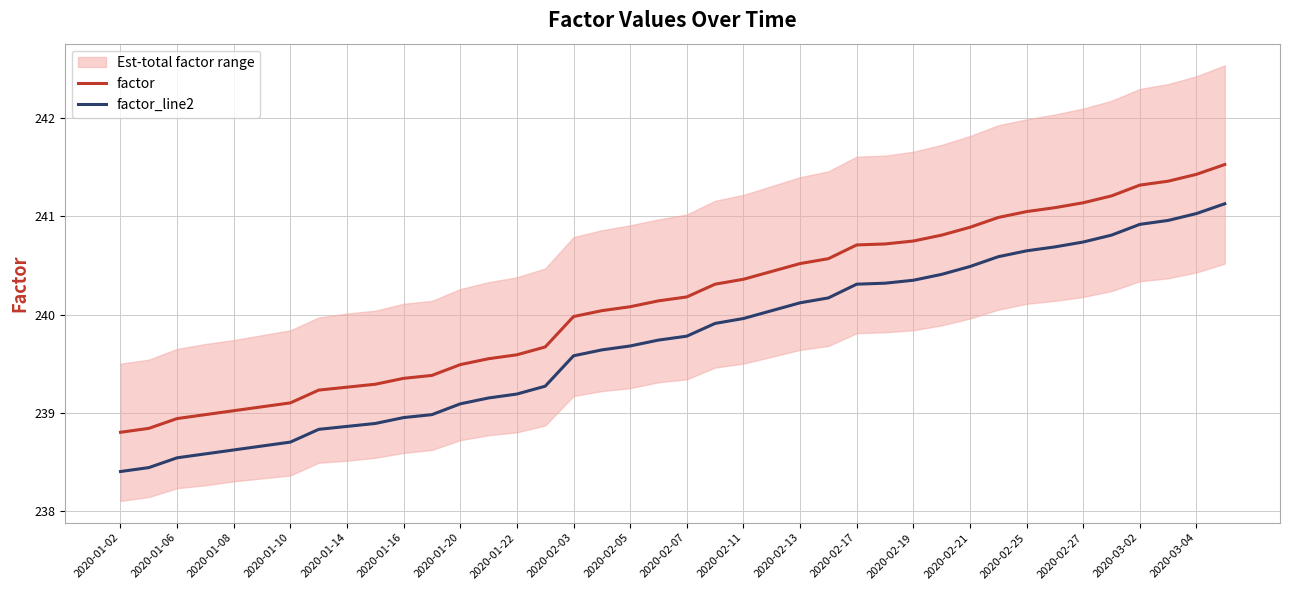

Is it true that factor equals 155.4 at 2020-02-11?

False